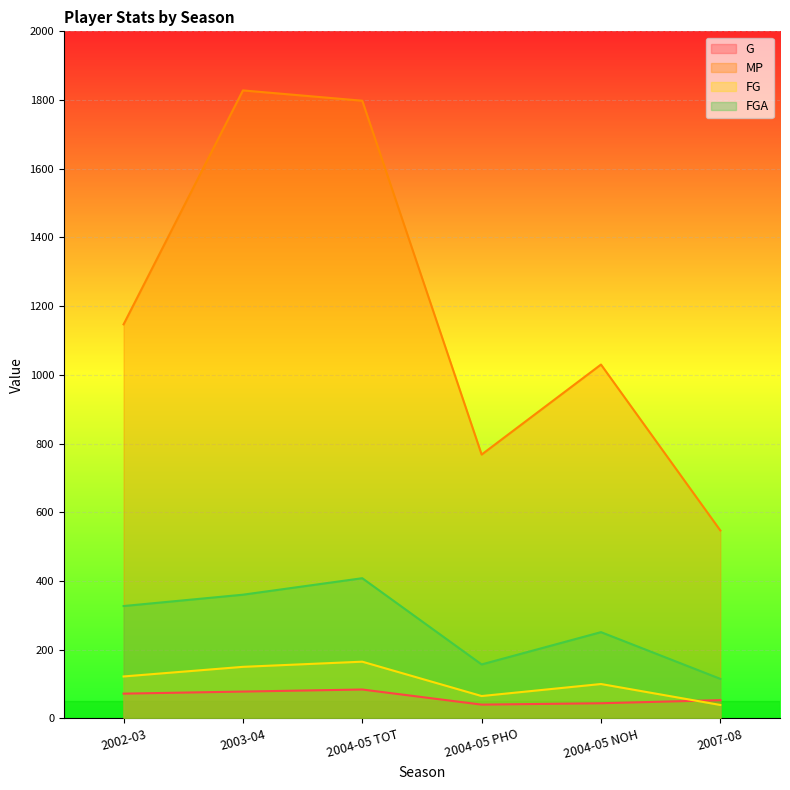

The value of FGA at 2004-05 TOT is 155. True or false?

False